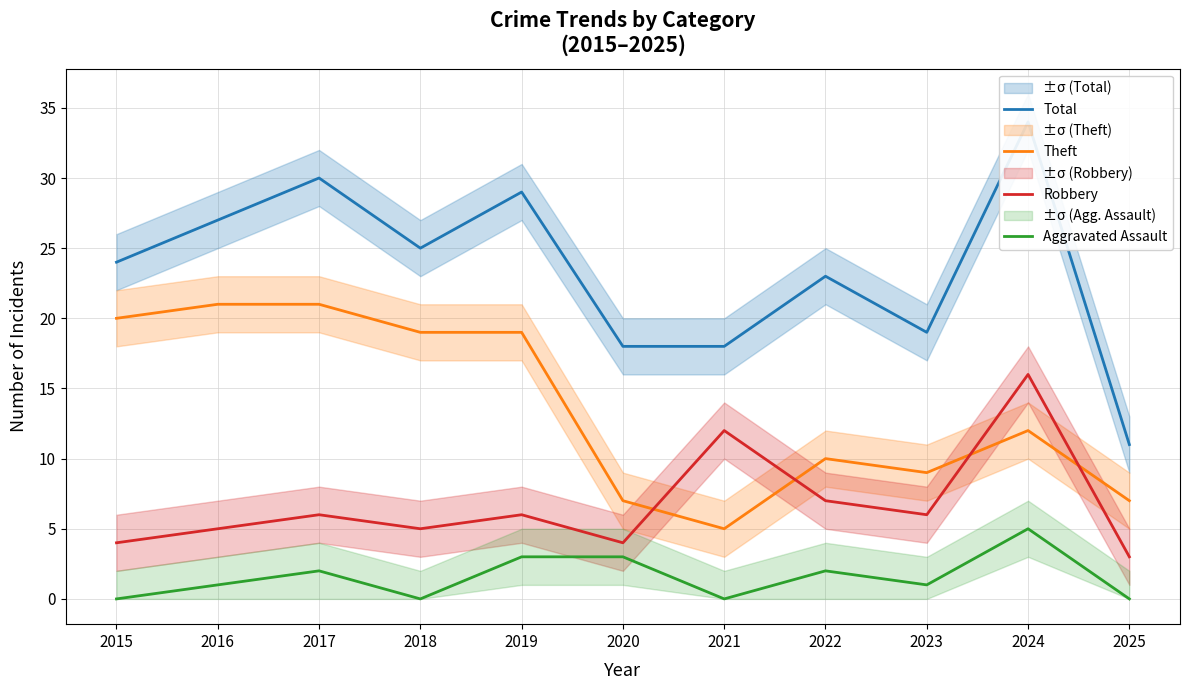

True or false: Theft and Aggravated Assault intersect in this chart.

False